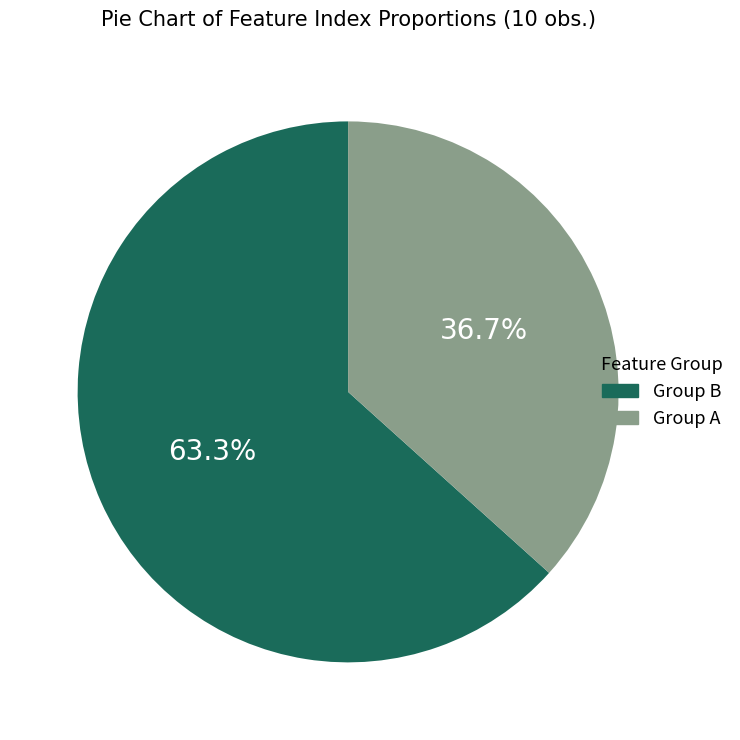

To the nearest percent, what is the difference between the largest and smallest slice percentages?

27%